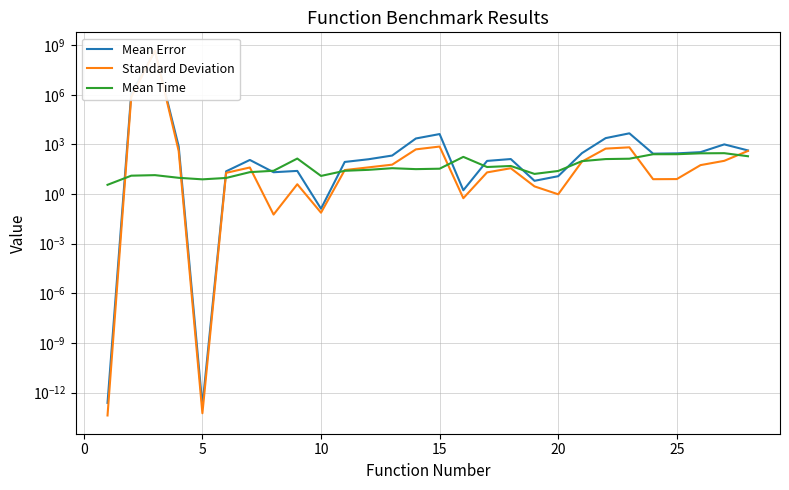

What are all the series names shown in the legend?

Mean Error, Standard Deviation, Mean Time